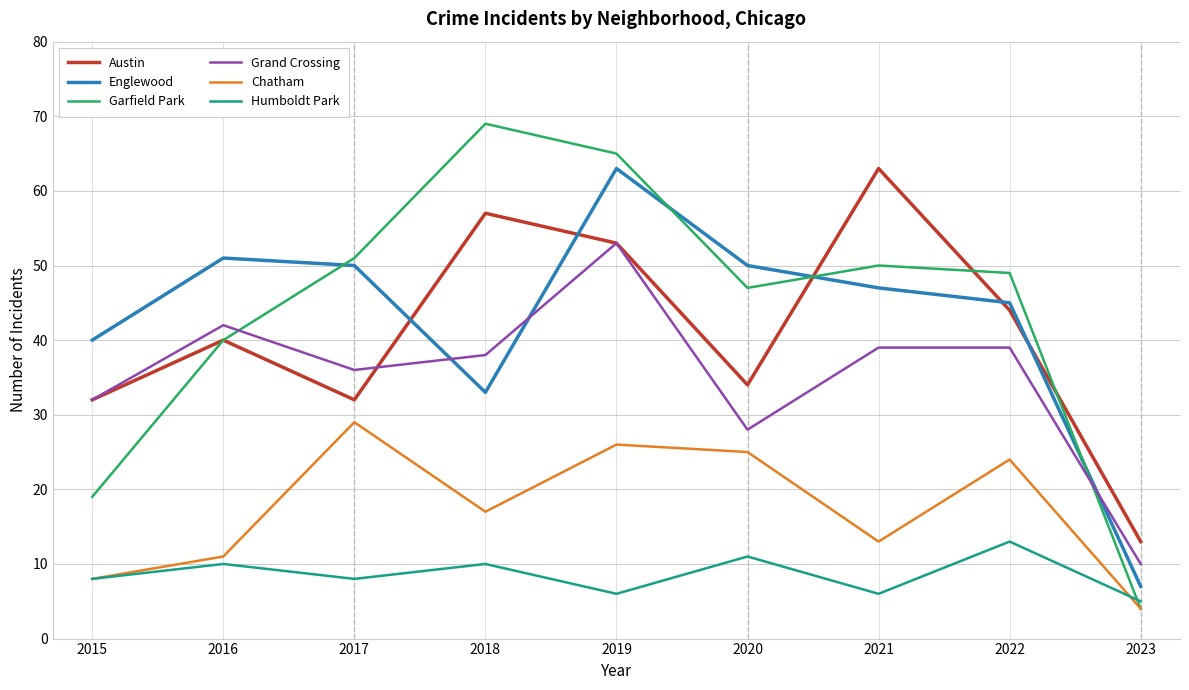

Count the number of categories in the chart.

9